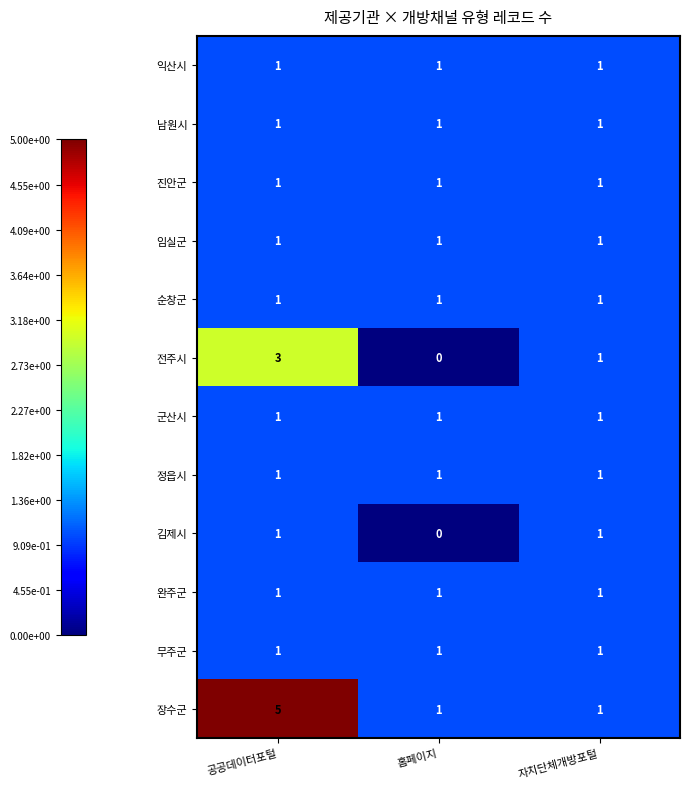

Which series has the largest range (max minus min)?

장수군